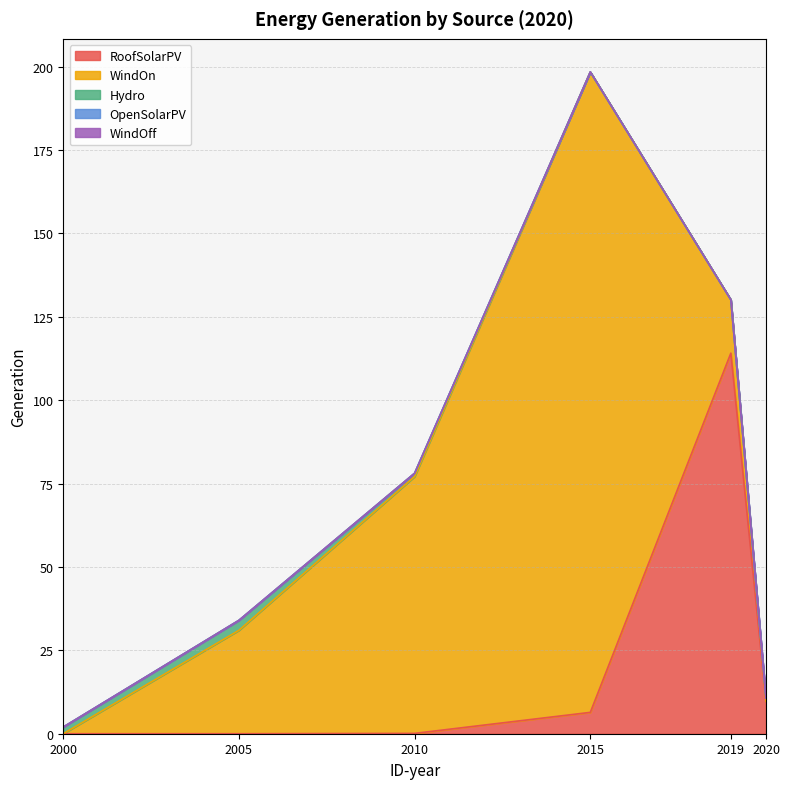

Reading left to right, transcribe all the data shown in this chart.

RoofSolarPV: 0.0	0.0	0.1	6.4	114.1	9.7
WindOn: 0.0	31.0	77.0	192.0	16.0	0.0
Hydro: 2.0	3.0	1.0	0.0	0.0	1.0
OpenSolarPV: 0.0	0.0	0.0	0.0	0.0	0.0
WindOff: 0.0	0.0	0.0	0.0	0.0	0.0